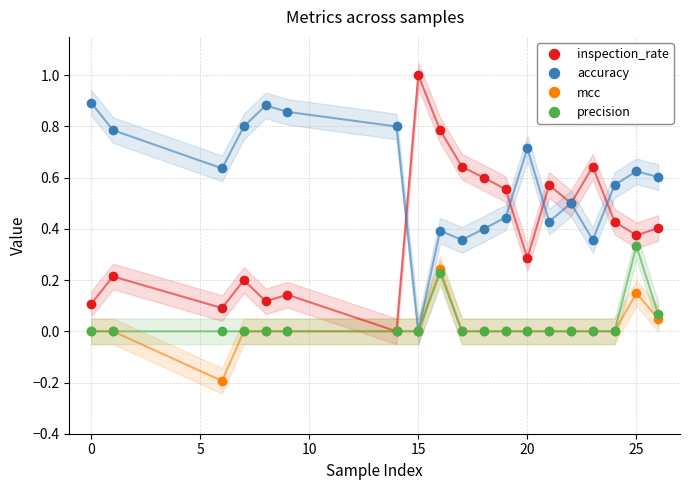

What is the difference between the maximum and minimum values in the mcc series?

0.4